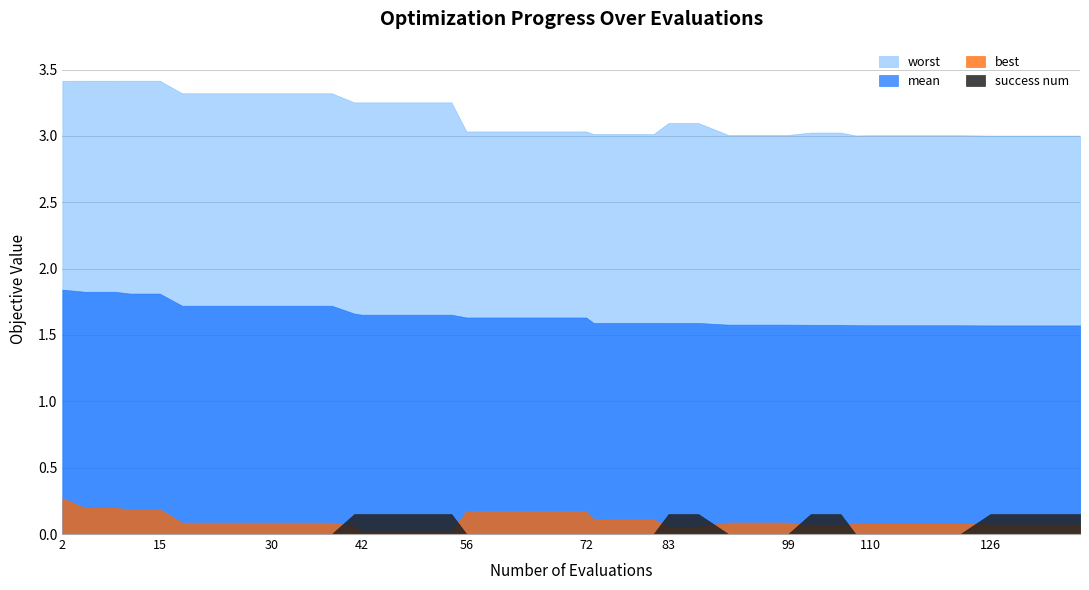

Reading left to right, extract all data points from this chart.

worst: 2=3.4	5=3.4	9=3.4	11=3.4	15=3.4	18=3.3	22=3.3	26=3.3	30=3.3	34=3.3	38=3.3	41=3.3	42=3.3	46=3.3	50=3.3	54=3.3	56=3.0	60=3.0	64=3.0	68=3.0	72=3.0	73=3.0	77=3.0	81=3.0	83=3.1	87=3.1	91=3.0	95=3.0	99=3.0	102=3.0	106=3.0	108=3.0	110=3.0	114=3.0	118=3.0	122=3.0	126=3.0	130=3.0	134=3.0	138=3.0
mean: 2=1.8	5=1.8	9=1.8	11=1.8	15=1.8	18=1.7	22=1.7	26=1.7	30=1.7	34=1.7	38=1.7	41=1.7	42=1.7	46=1.7	50=1.7	54=1.7	56=1.6	60=1.6	64=1.6	68=1.6	72=1.6	73=1.6	77=1.6	81=1.6	83=1.6	87=1.6	91=1.6	95=1.6	99=1.6	102=1.6	106=1.6	108=1.6	110=1.6	114=1.6	118=1.6	122=1.6	126=1.6	130=1.6	134=1.6	138=1.6
best: 2=0.3	5=0.2	9=0.2	11=0.2	15=0.2	18=0.1	22=0.1	26=0.1	30=0.1	34=0.1	38=0.1	41=0.1	42=0.0	46=0.0	50=0.0	54=0.0	56=0.2	60=0.2	64=0.2	68=0.2	72=0.2	73=0.1	77=0.1	81=0.1	83=0.1	87=0.1	91=0.1	95=0.1	99=0.1	102=0.1	106=0.1	108=0.1	110=0.1	114=0.1	118=0.1	122=0.1	126=0.1	130=0.1	134=0.1	138=0.1
success num: 2=0.0	5=0.0	9=0.0	11=0.0	15=0.0	18=0.0	22=0.0	26=0.0	30=0.0	34=0.0	38=0.0	41=1.0	42=1.0	46=1.0	50=1.0	54=1.0	56=0.0	60=0.0	64=0.0	68=0.0	72=0.0	73=0.0	77=0.0	81=0.0	83=1.0	87=1.0	91=0.0	95=0.0	99=0.0	102=1.0	106=1.0	108=0.0	110=0.0	114=0.0	118=0.0	122=0.0	126=1.0	130=1.0	134=1.0	138=1.0